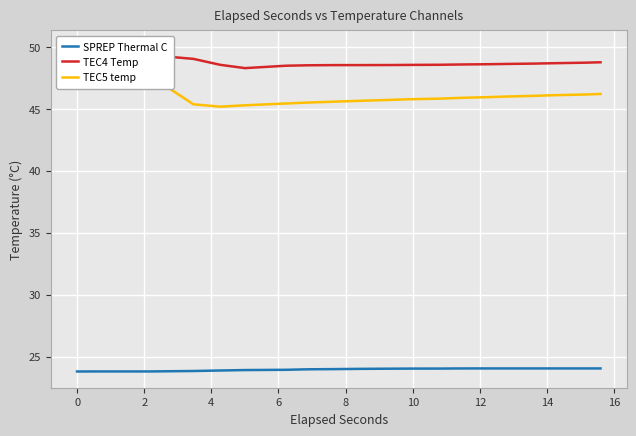

What is the difference between the maximum and minimum values in the SPREP Thermal C series?

0.2